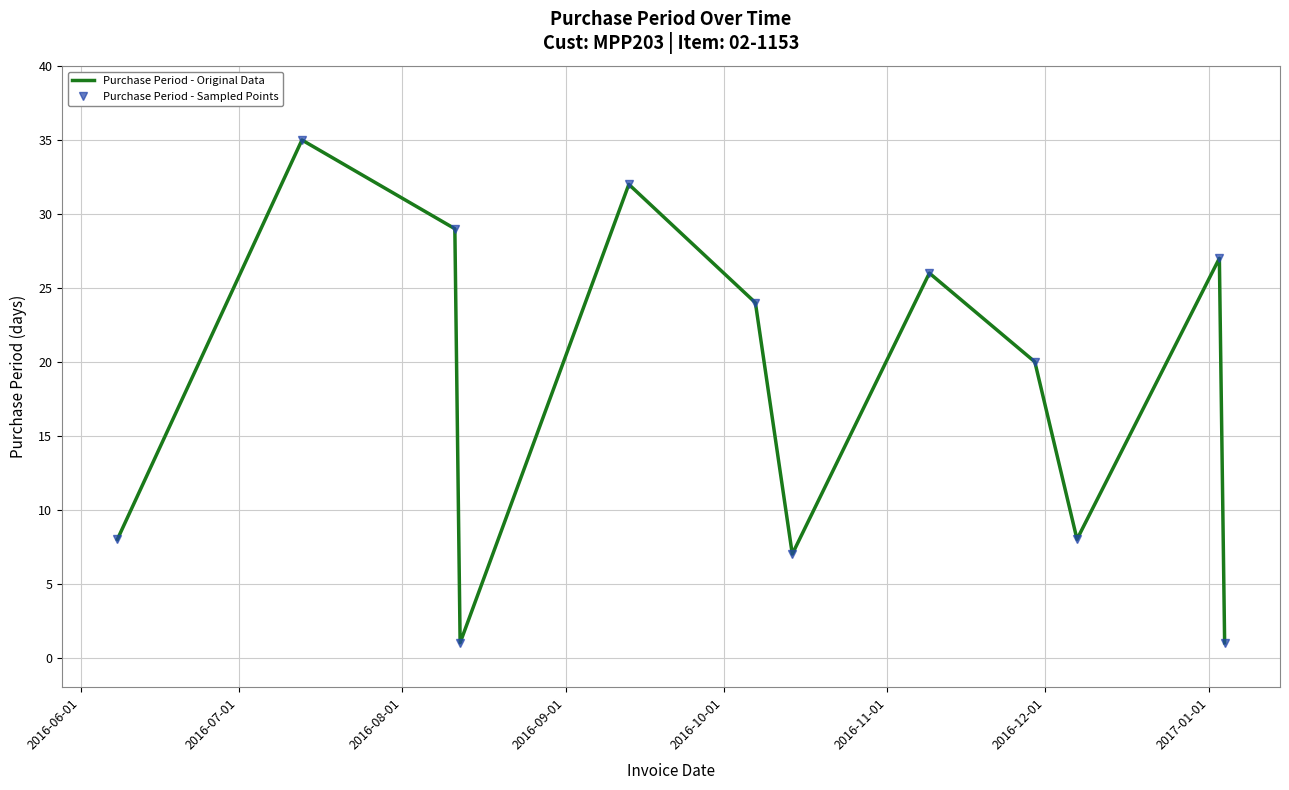

How many interior local valleys does the Purchase Period - Sampled Points series have?

3